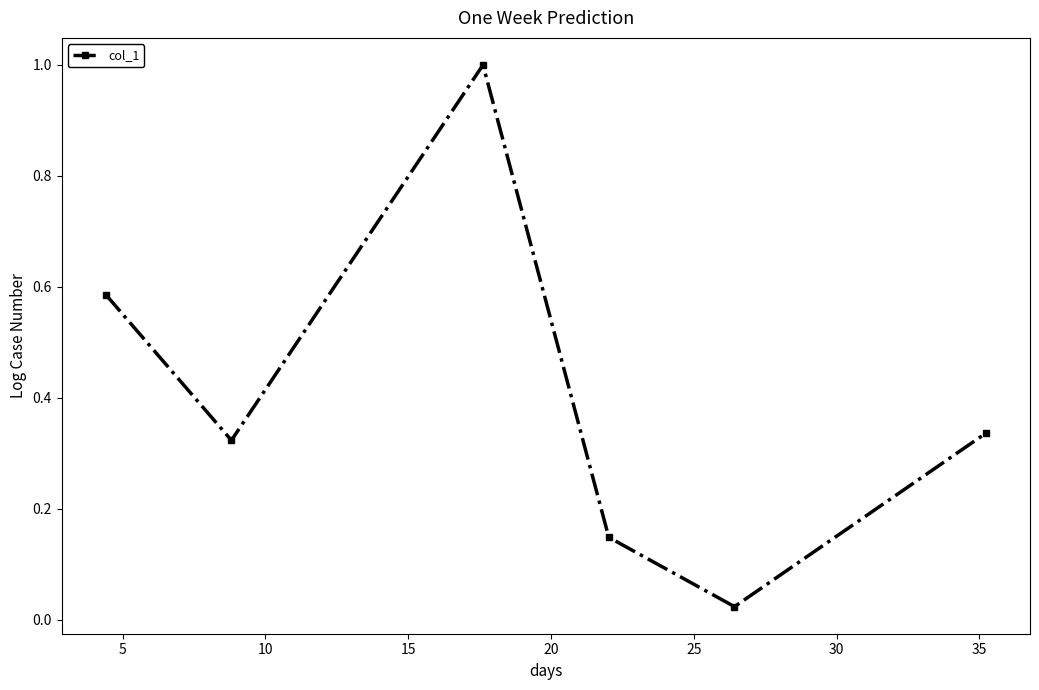

What is the average value?

0.4